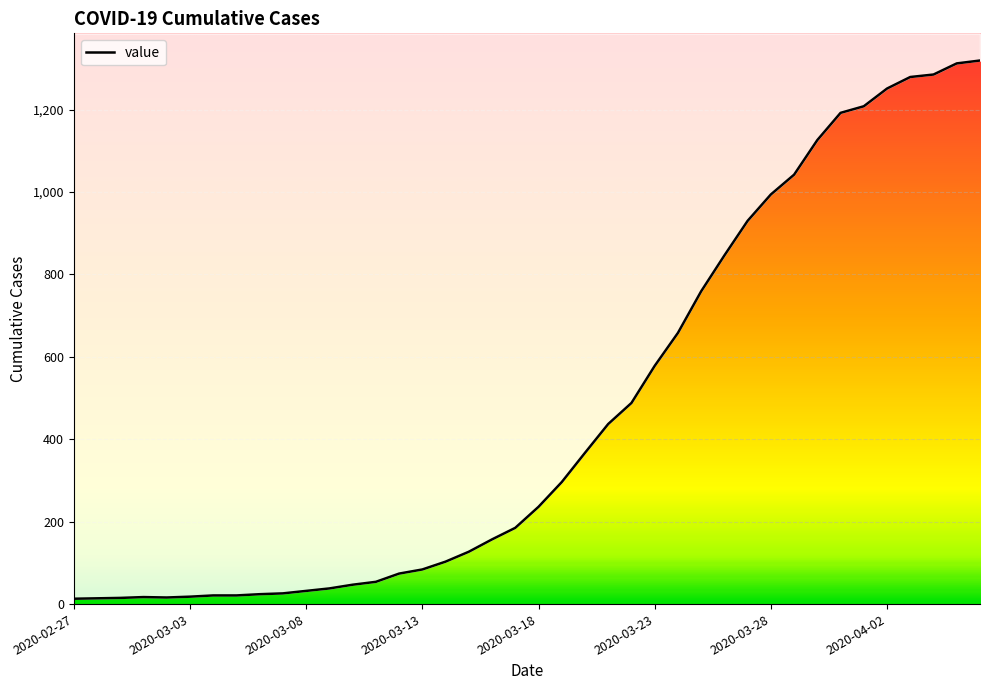

What position from the right is 2020-03-31?

7